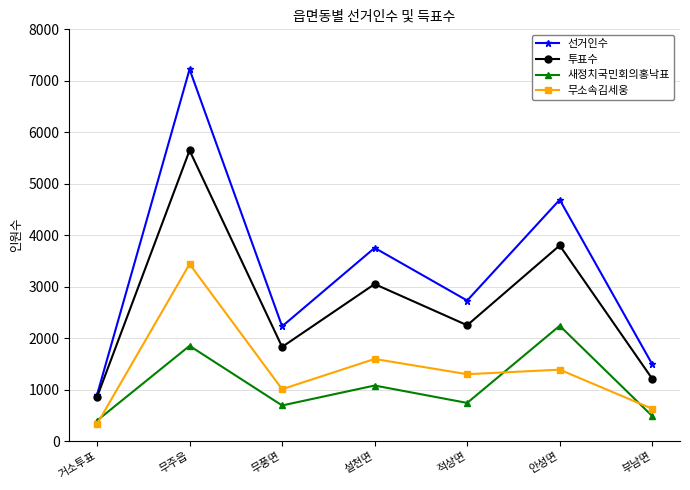

What is the label of the 2nd point from the left?

무주읍